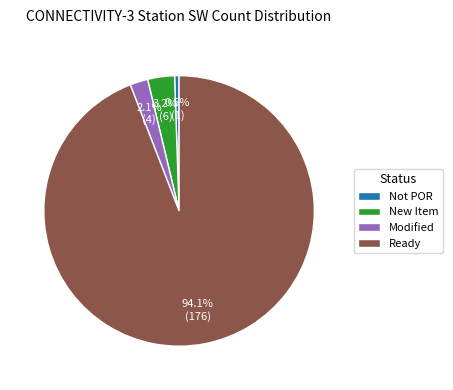

Is there any slice that represents more than half of the pie?

Yes